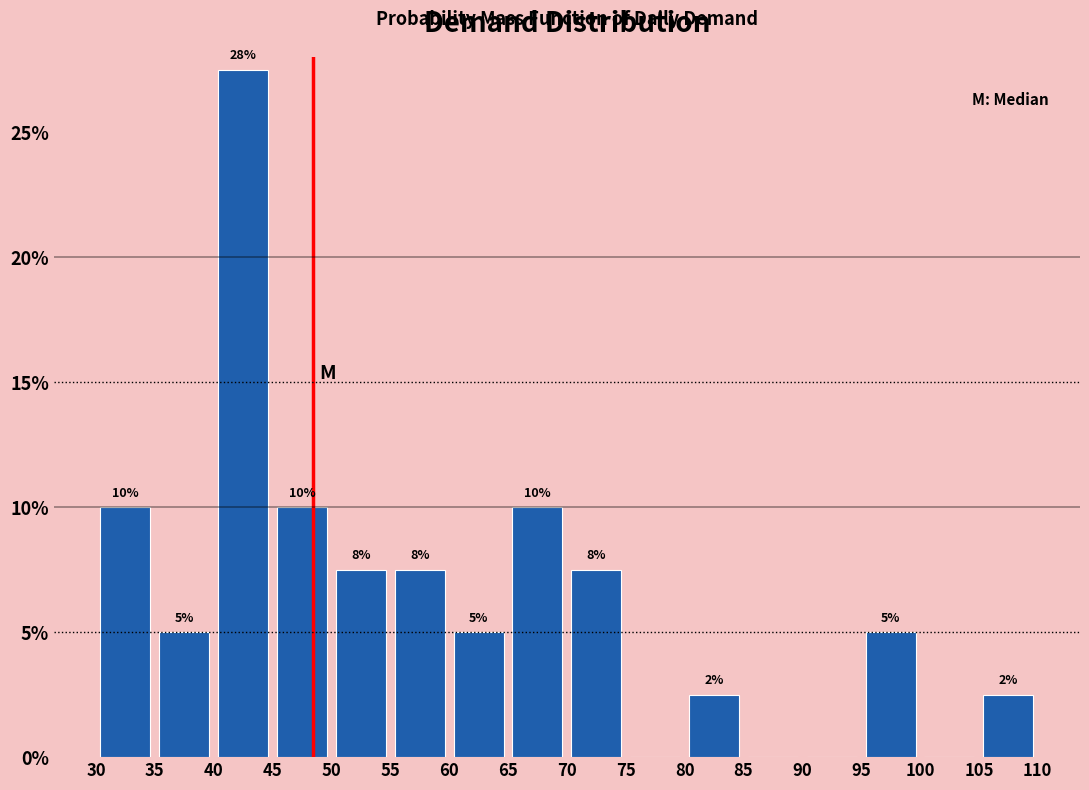

Over which range of the x-axis is the bar tallest?

40 to 45